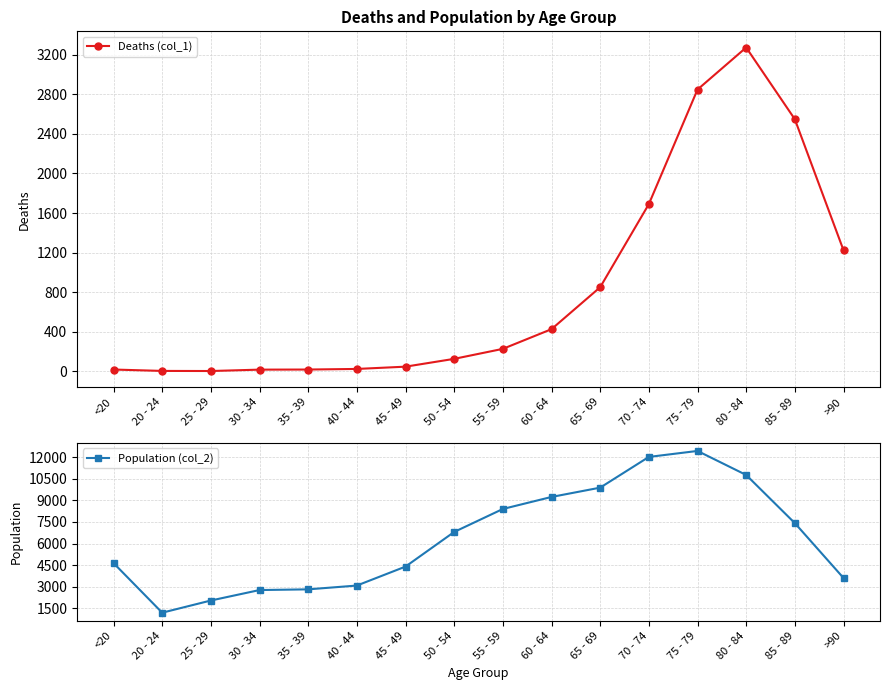

How many interior local peaks does the Population (col_2) series have?

1